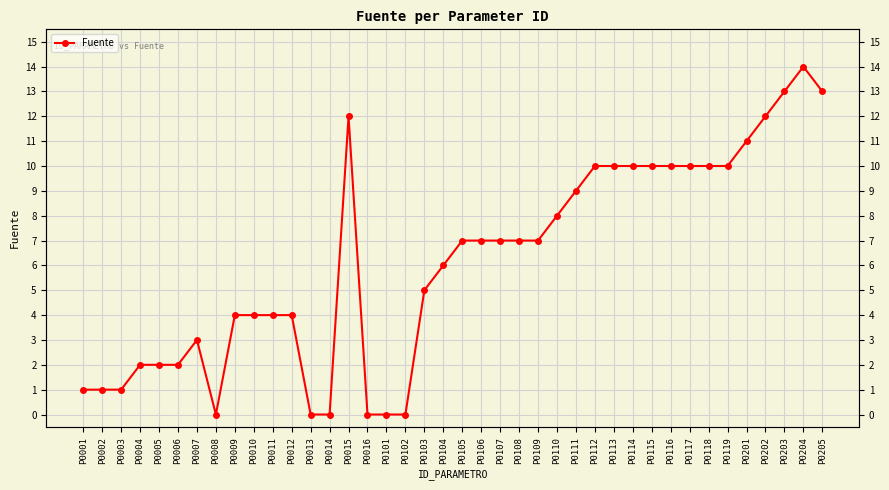

Reading right to left, transcribe all the data shown in this chart.

P0205=13	P0204=14	P0203=13	P0202=12	P0201=11	P0119=10	P0118=10	P0117=10	P0116=10	P0115=10	P0114=10	P0113=10	P0112=10	P0111=9	P0110=8	P0109=7	P0108=7	P0107=7	P0106=7	P0105=7	P0104=6	P0103=5	P0102=0	P0101=0	P0016=0	P0015=12	P0014=0	P0013=0	P0012=4	P0011=4	P0010=4	P0009=4	P0008=0	P0007=3	P0006=2	P0005=2	P0004=2	P0003=1	P0002=1	P0001=1